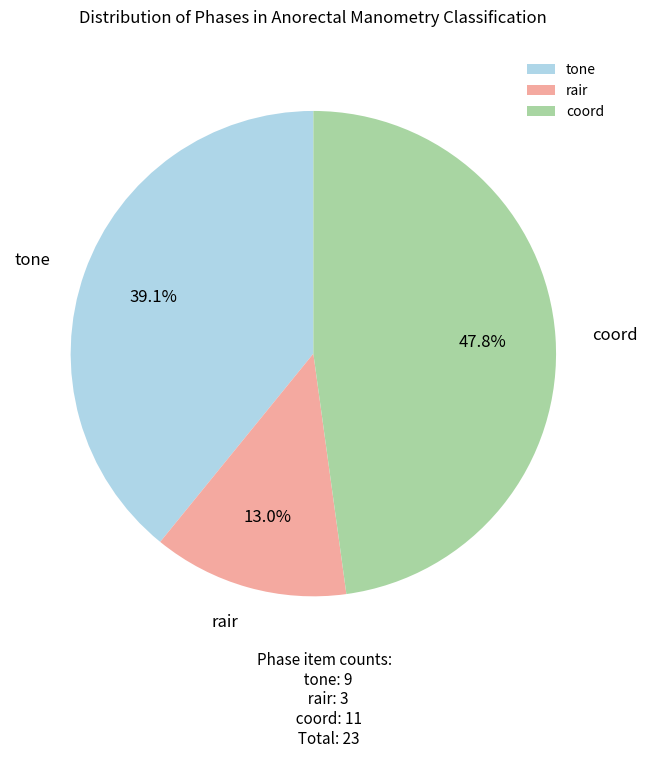

True or false: tone accounts for 39% of the total.

True